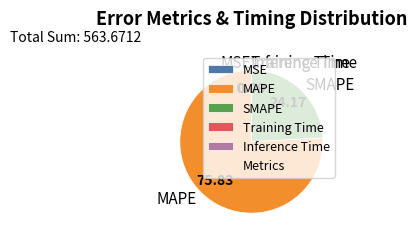

What is the largest slice in the pie chart?

MAPE